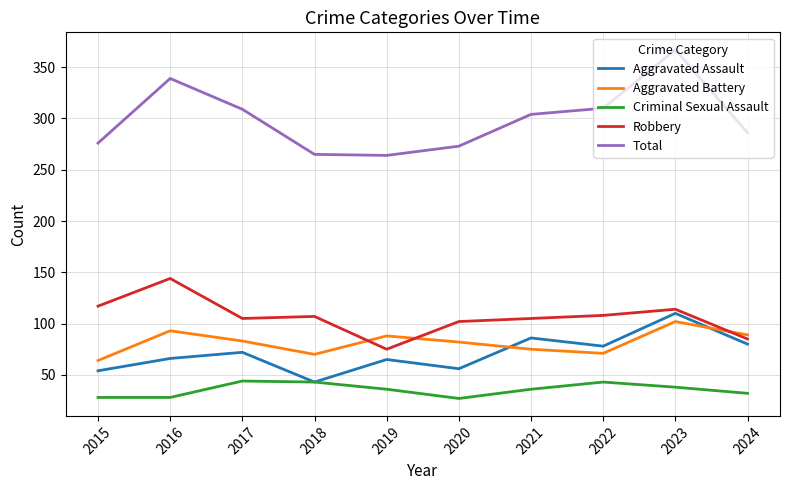

How many lines are shown in the chart?

5